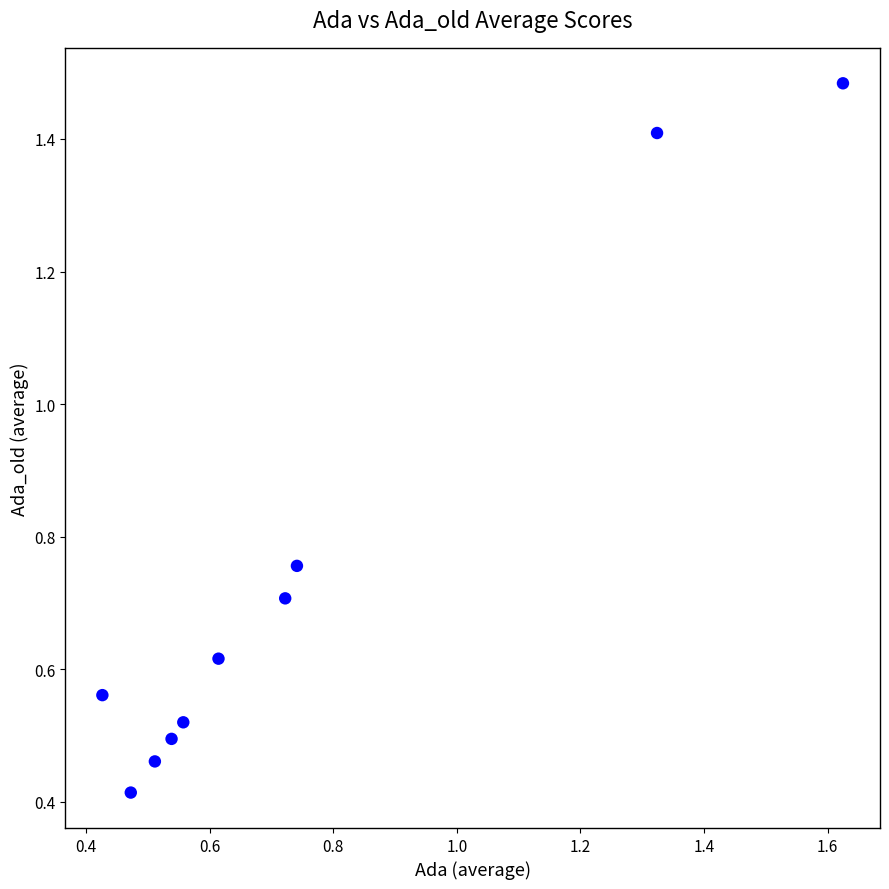

What is the range of Y values (max minus min)?

1.1